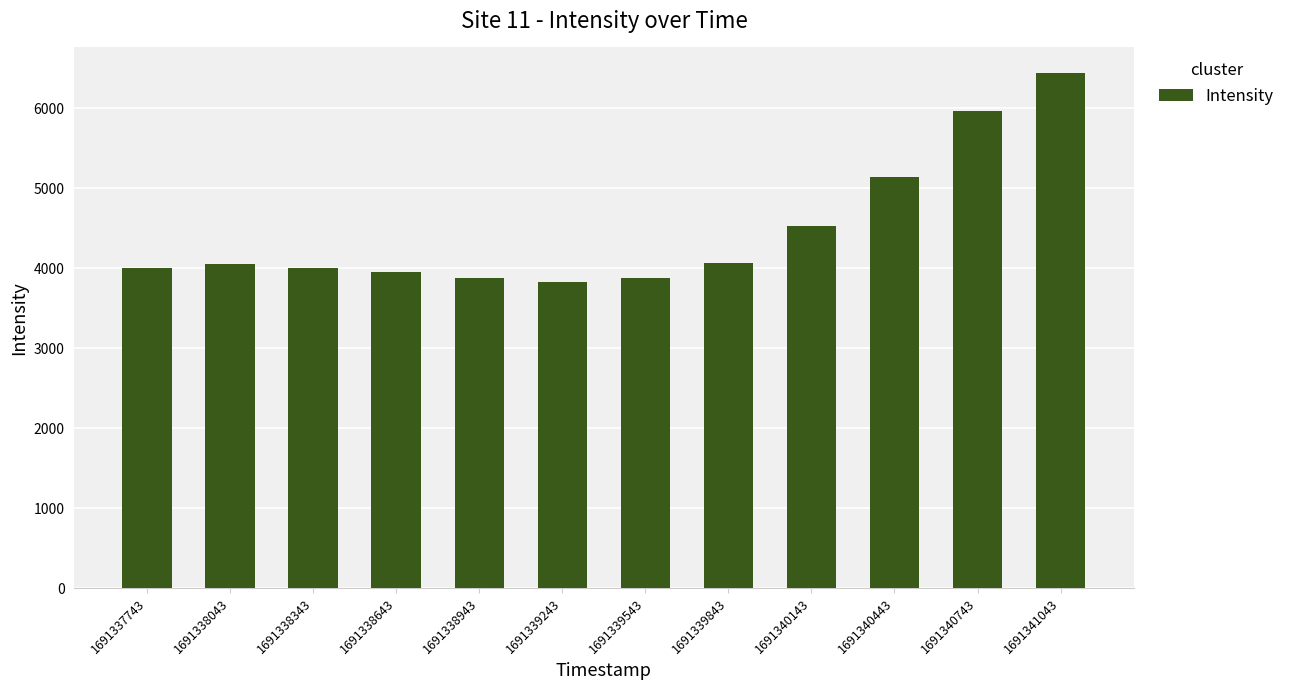

Where does the data first go above 4053?

1691338043